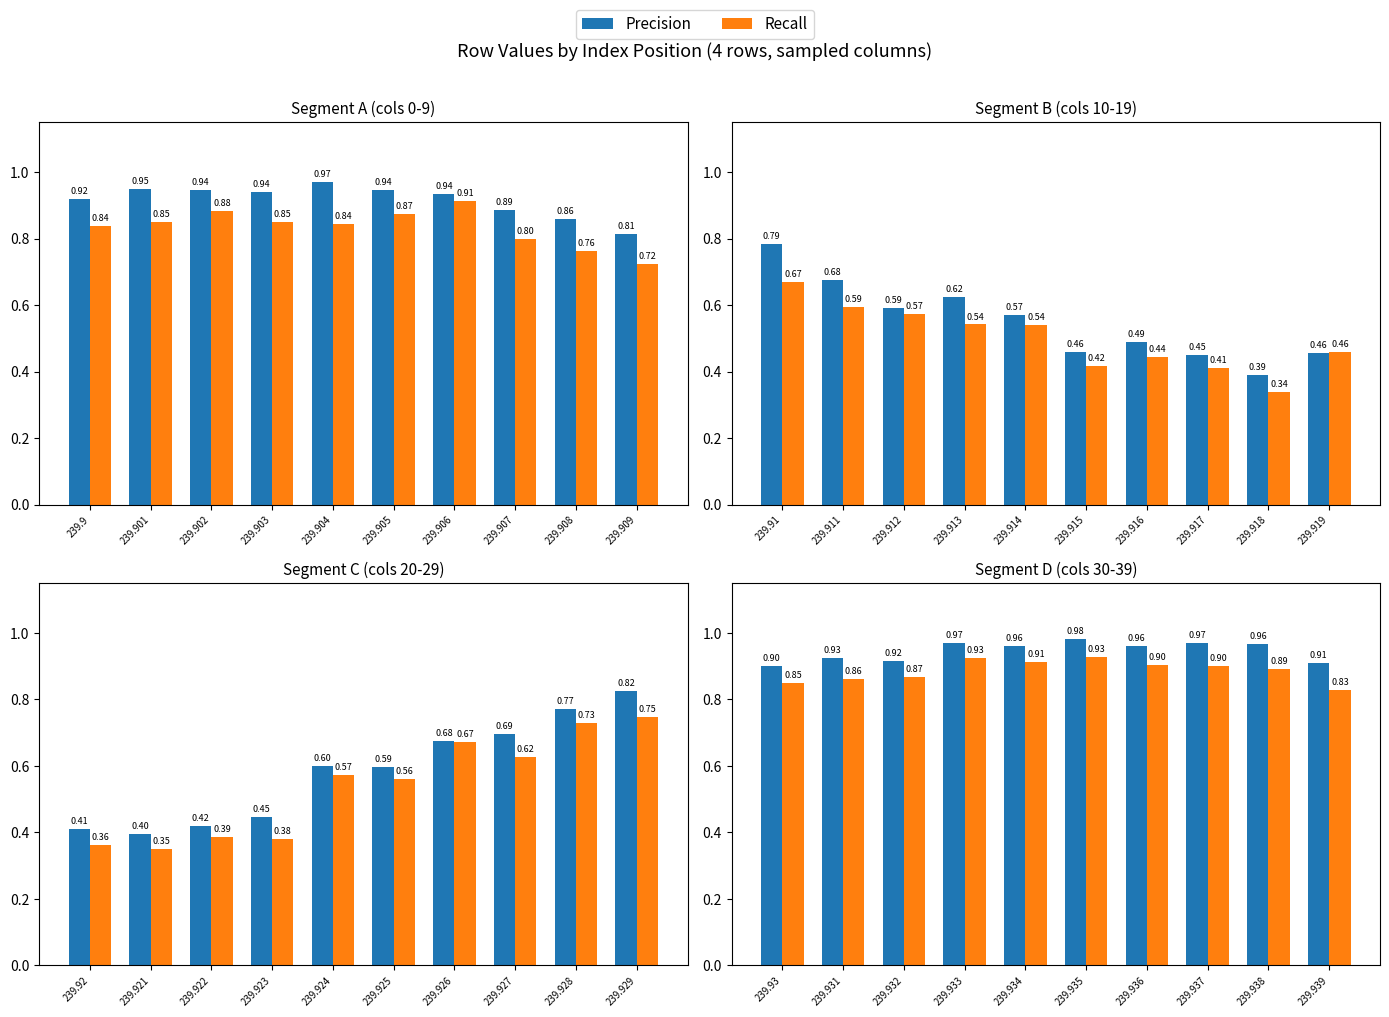

Are the bars grouped side by side (vs. stacked)?

Yes